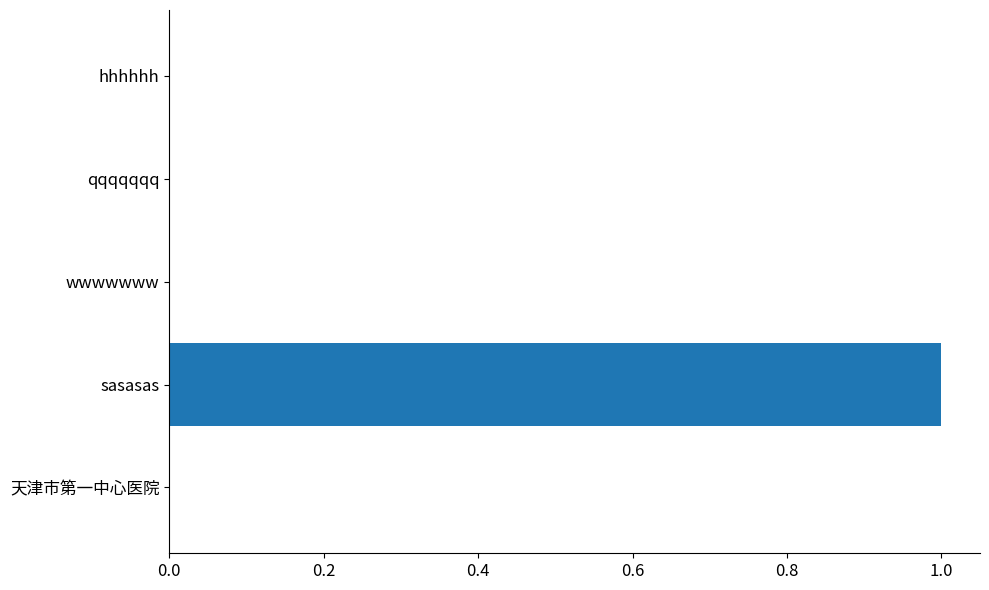

Which has a higher value, hhhhhh or sasasas?

sasasas